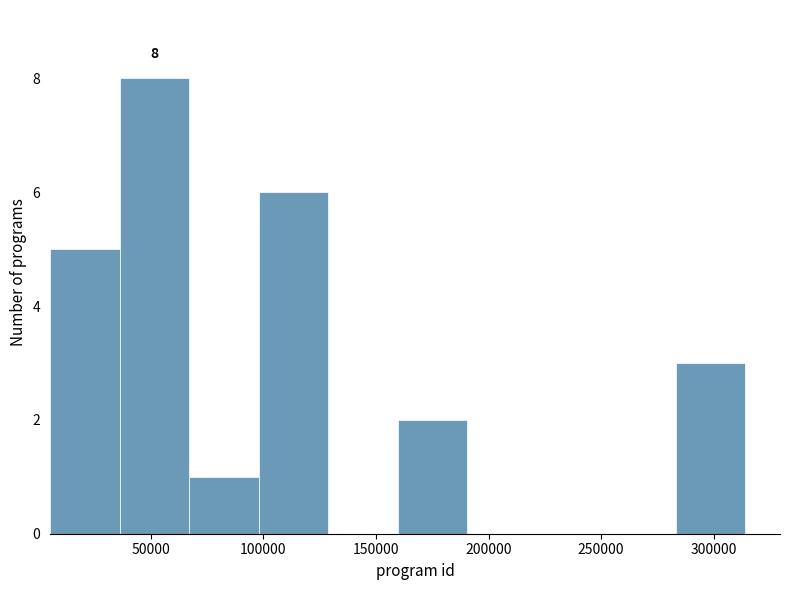

Over which range of the x-axis is the bar tallest?

35000 to 65000